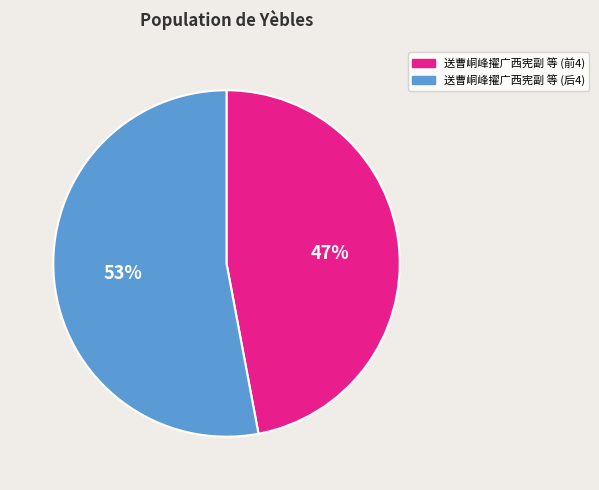

To the nearest percent, what is the average slice percentage?

50%